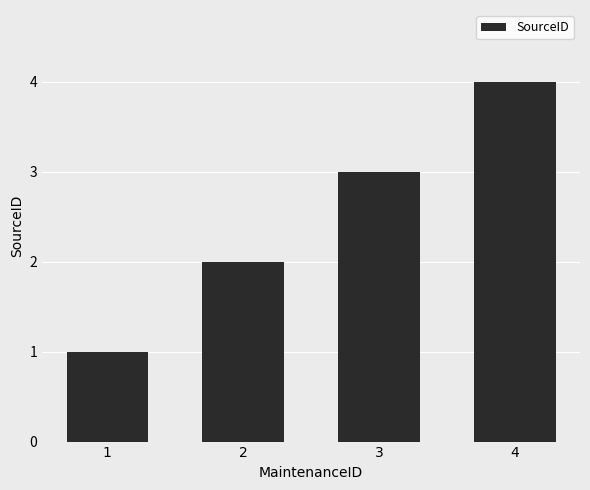

Rank the categories by value from highest to lowest.

4, 3, 2, 1